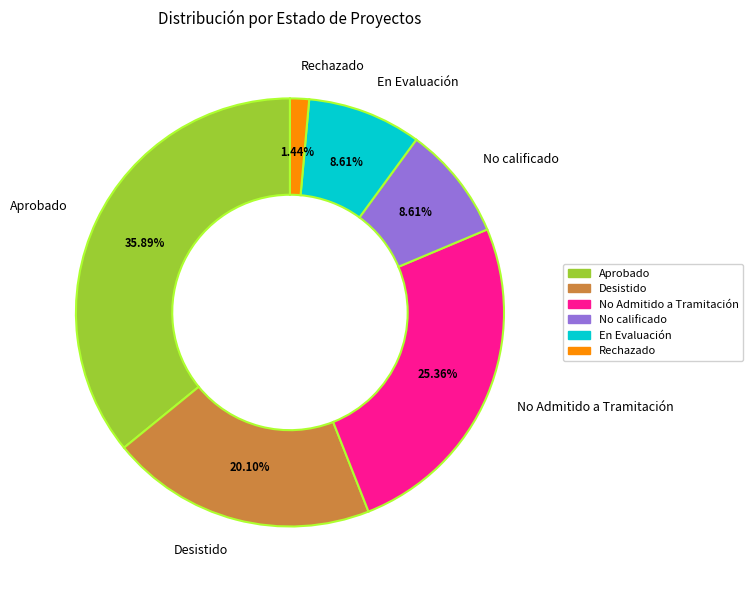

Which slice is the smallest?

Rechazado